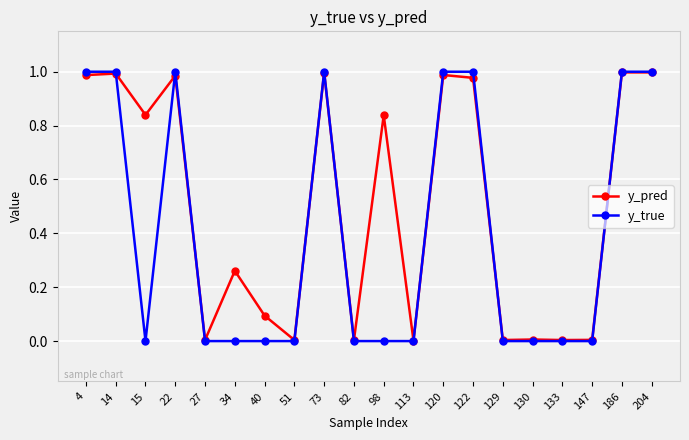

Which series has the widest spread of values?

y_true